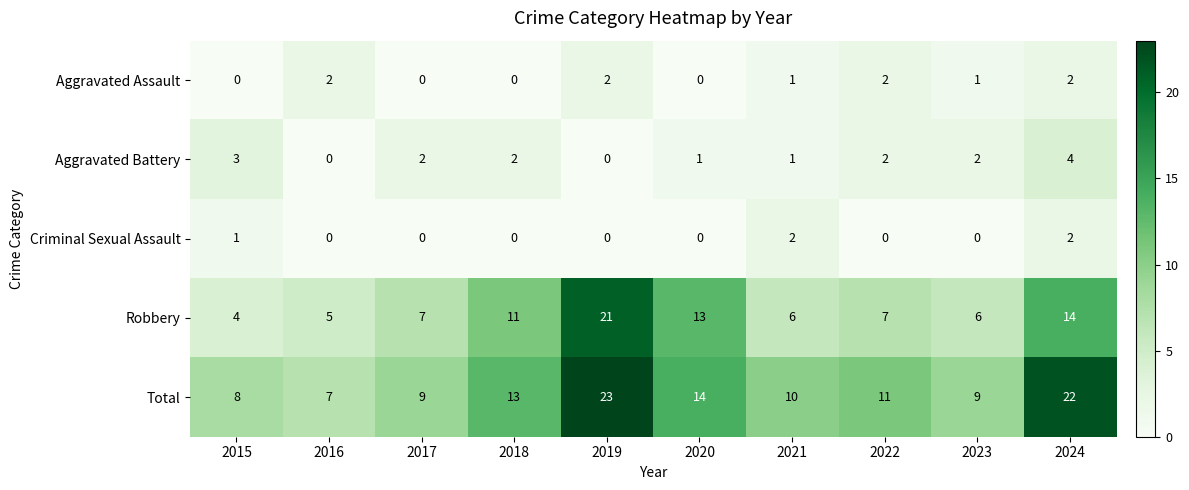

At which label does Total reach its minimum?

2016